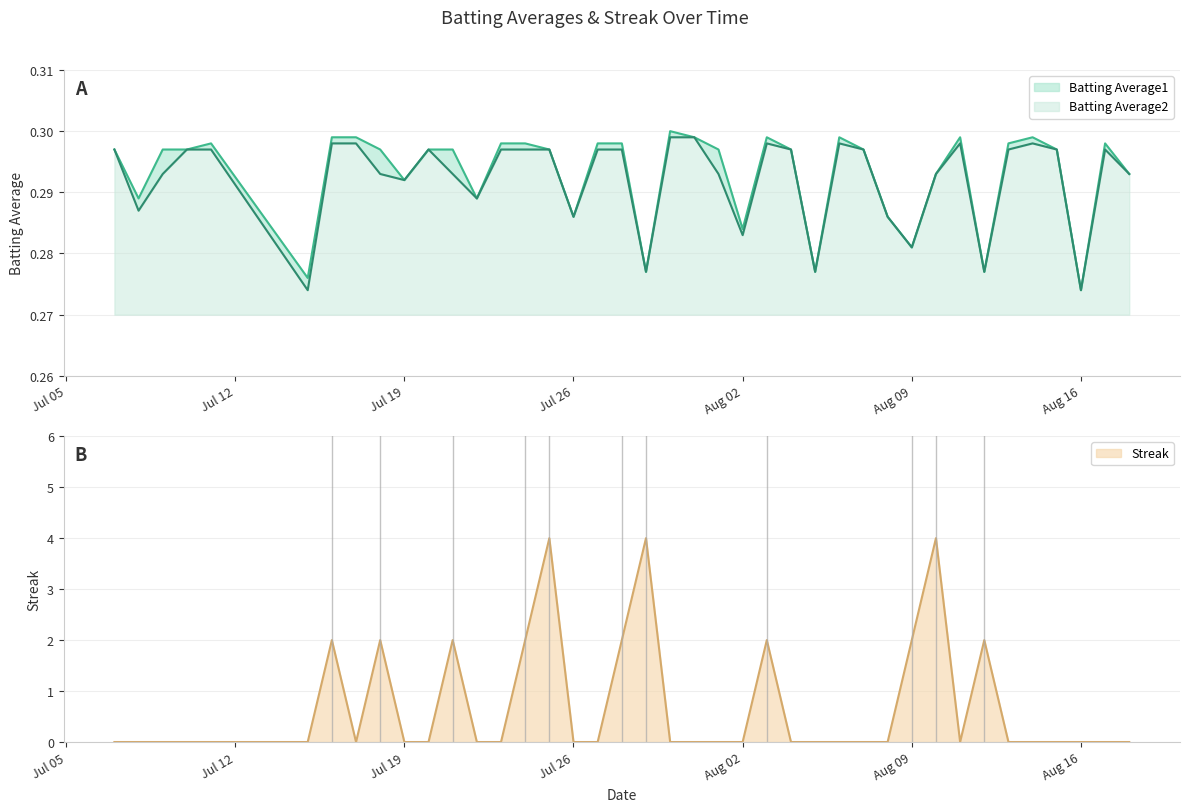

Which series changed the most between 2010-07-18 and 2010-08-05?

Streak